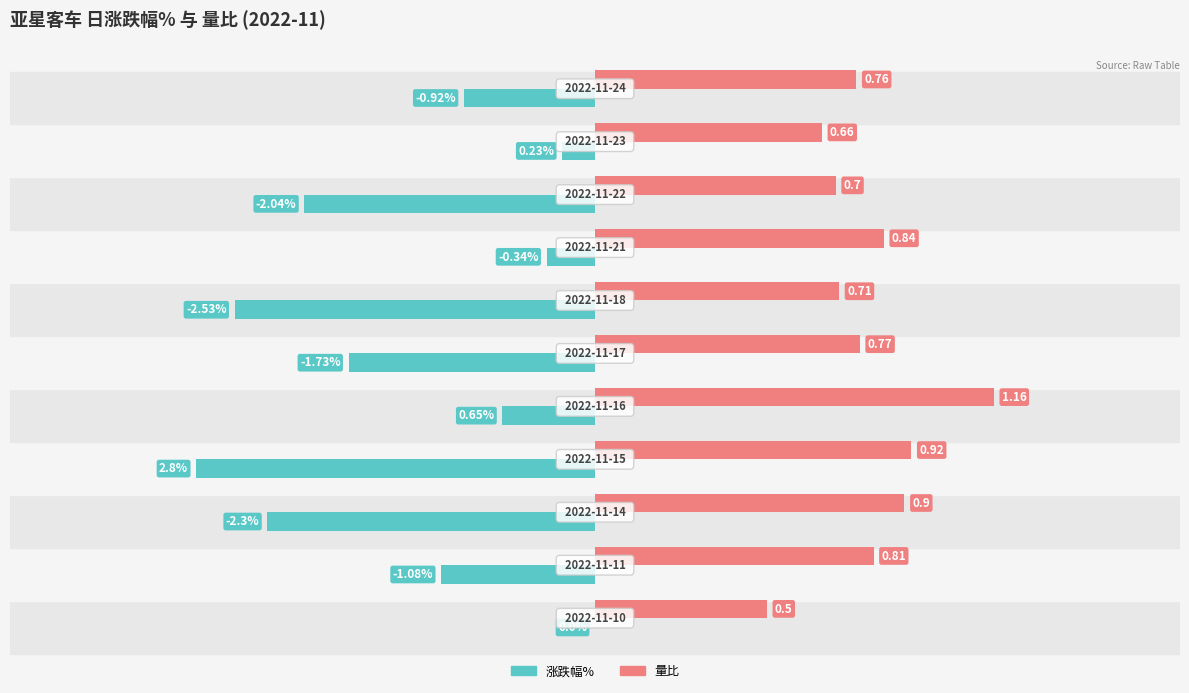

What are all the series names shown in the legend?

涨跌幅%, 量比